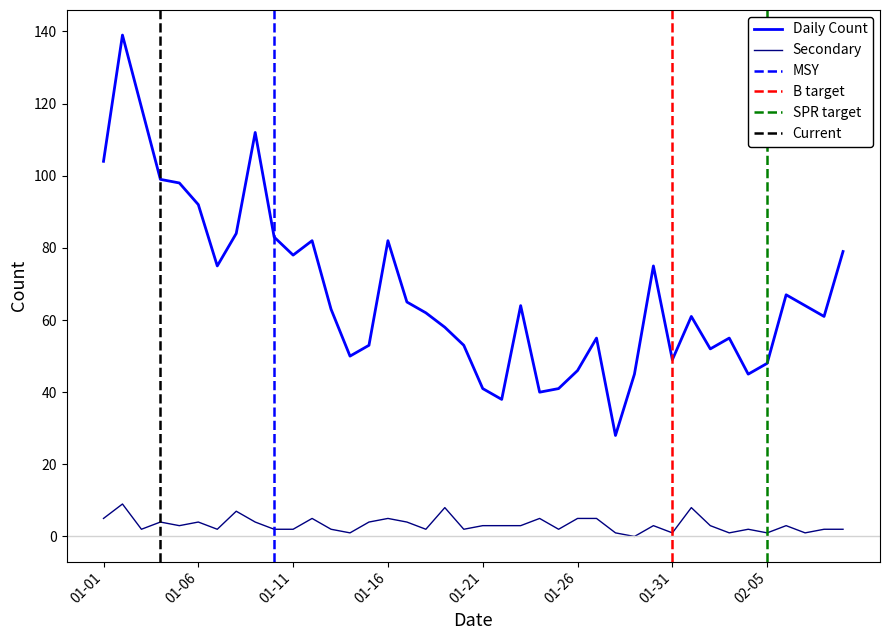

What is the value of the Daily Count point at the 16th from the left?

82